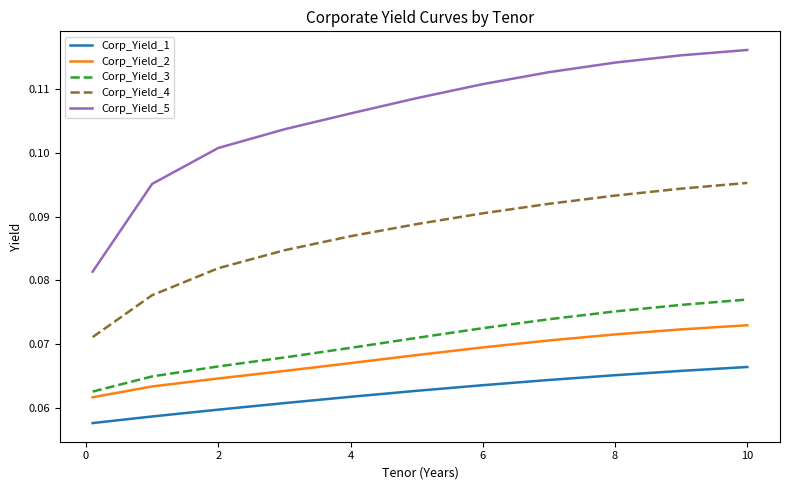

Which series has the largest total across all categories?

Corp_Yield_5